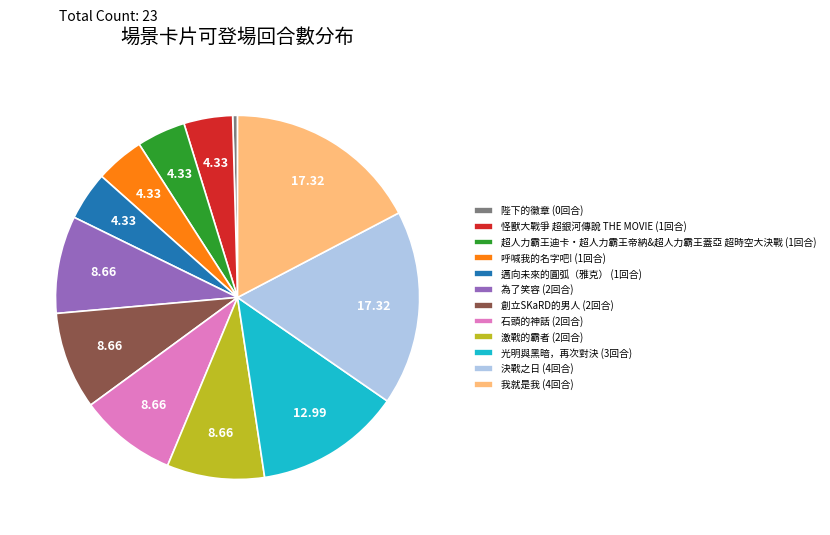

How many slices are in this pie chart?

12